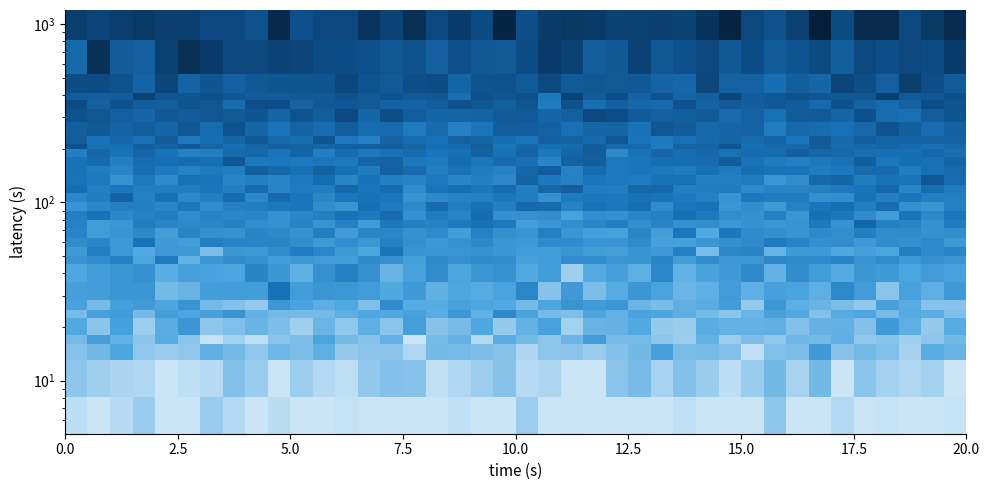

At how many categories does at least one series exceed 0?

40